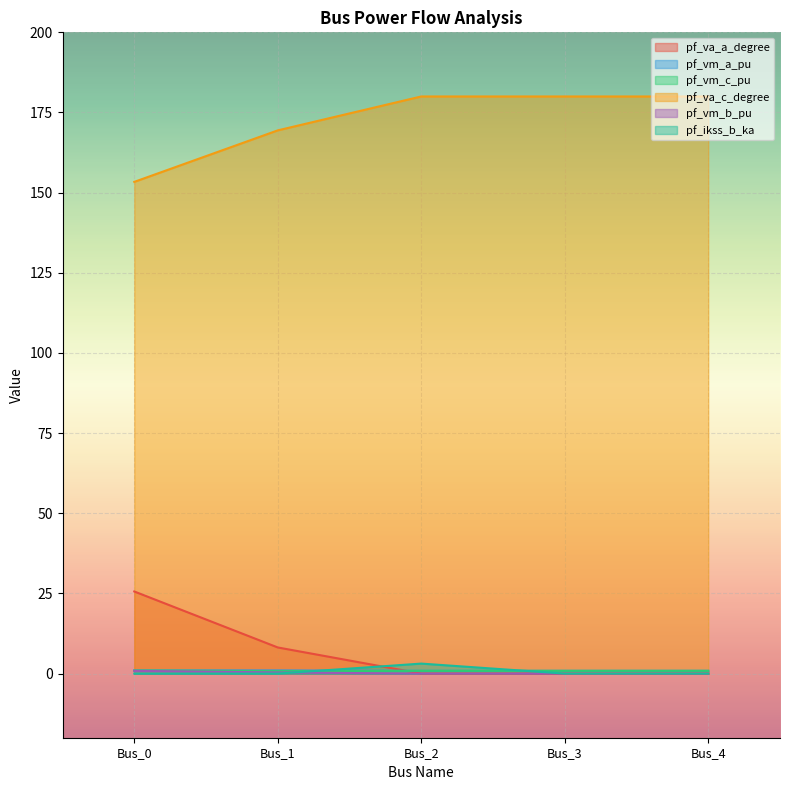

What is the sum of the pf_vm_a_pu values at Bus_4 and Bus_1?

1.9